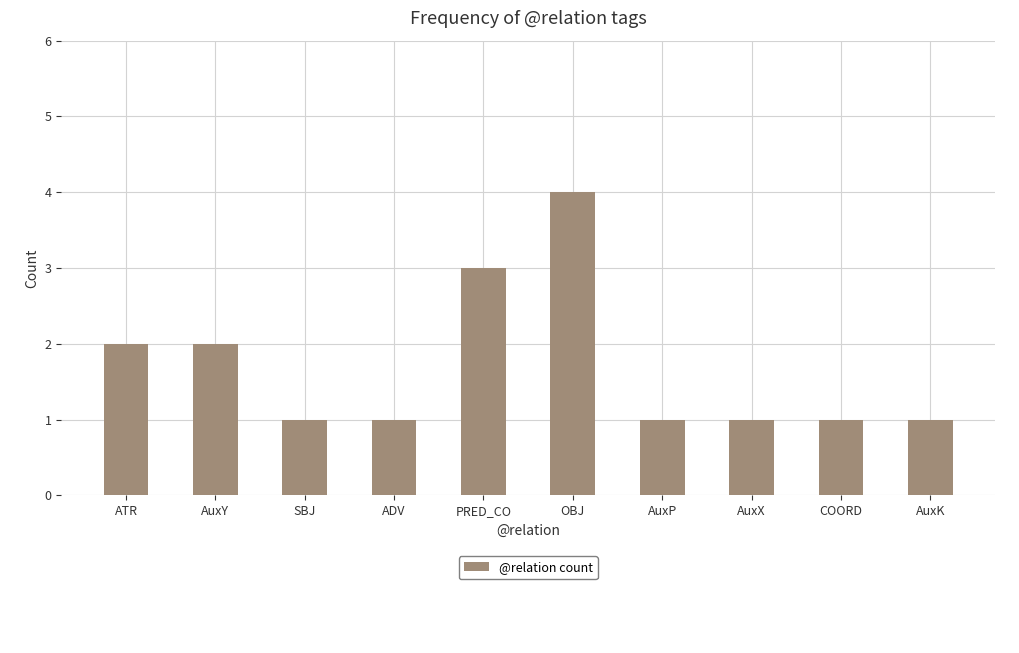

What is the greatest value displayed?

4